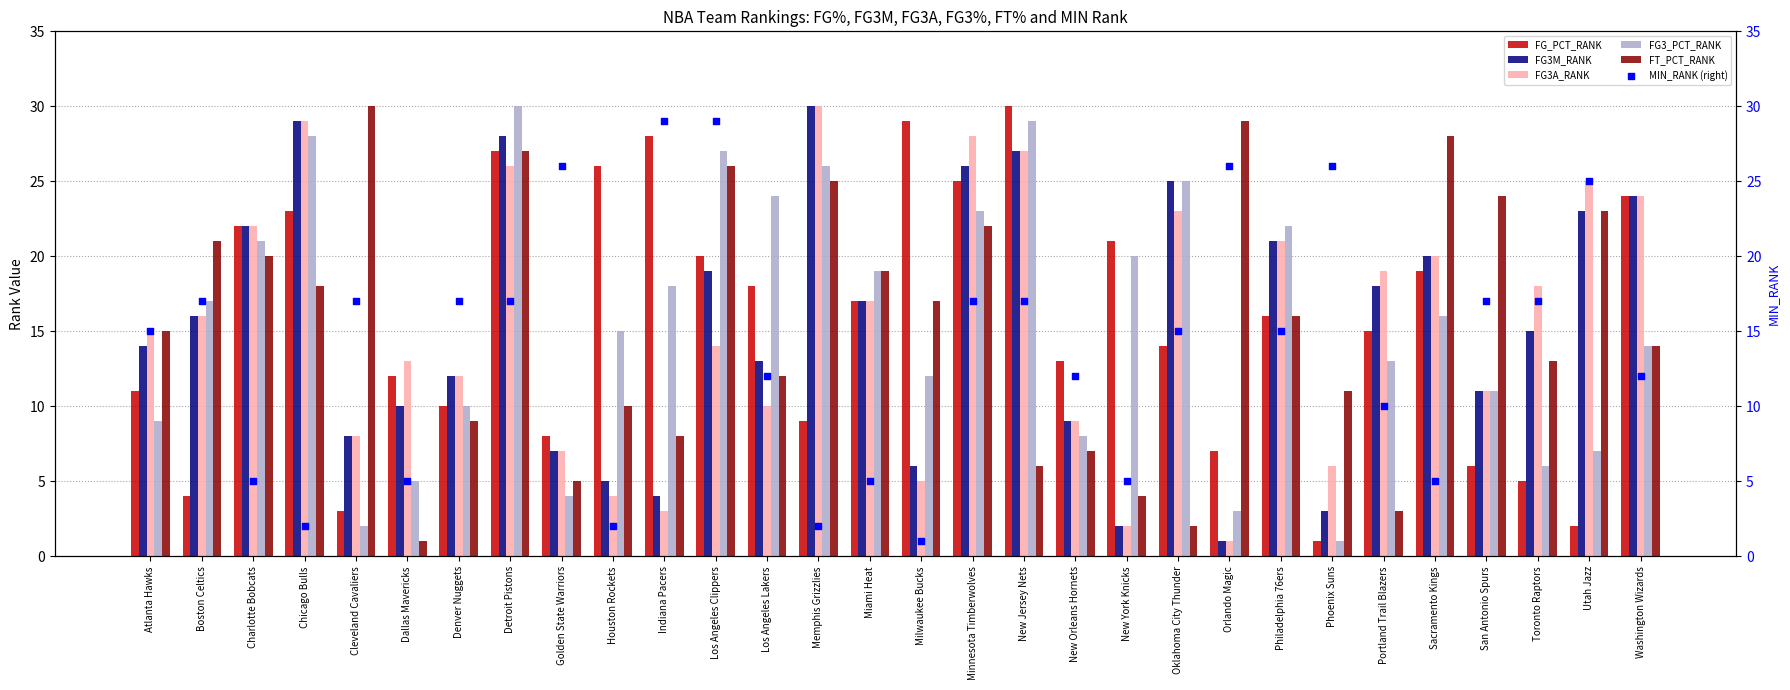

Which series has the largest Y range (max minus min)?

FG_PCT_RANK